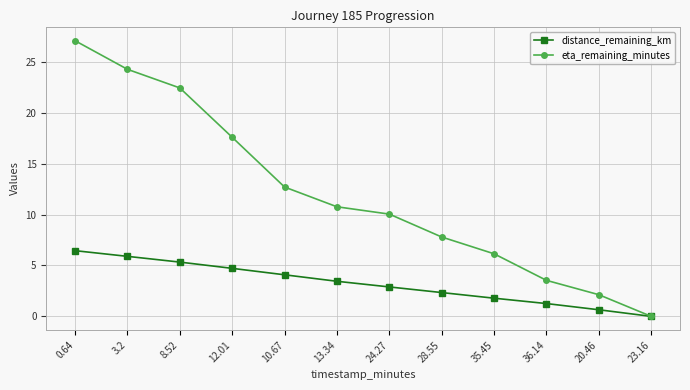

Does the chart have visible grid lines?

Yes